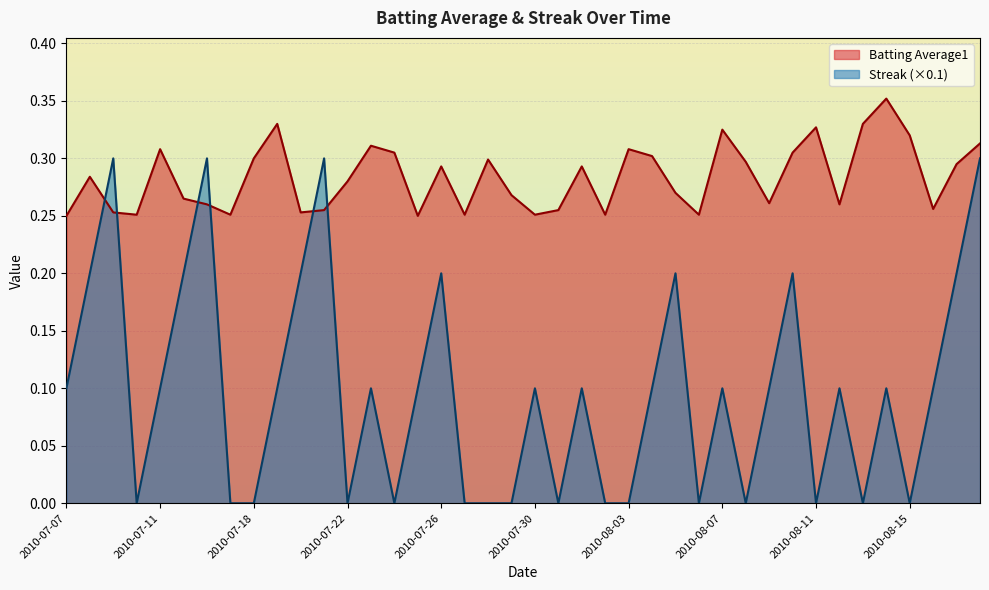

How many values in the Streak series exceed 0?

24